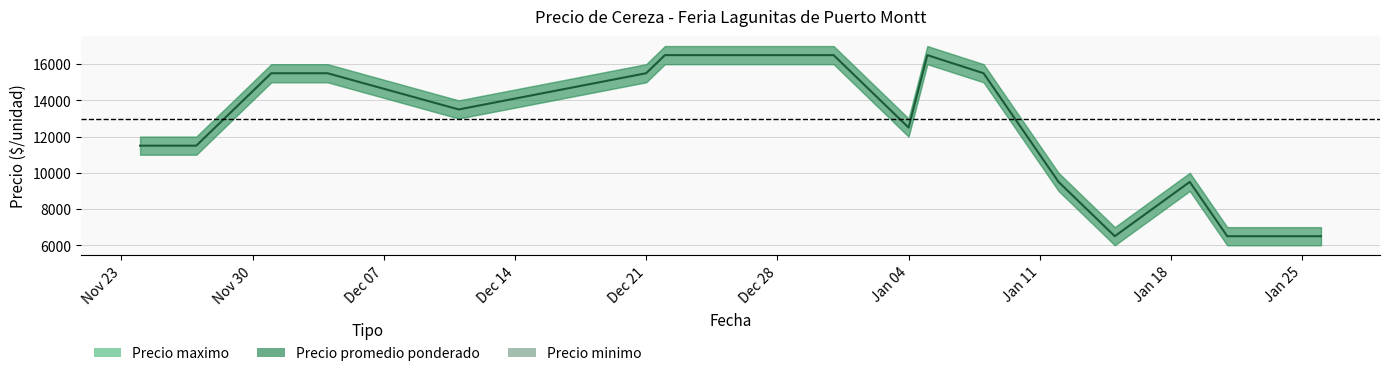

How many values are between 9500 and 16500?

16